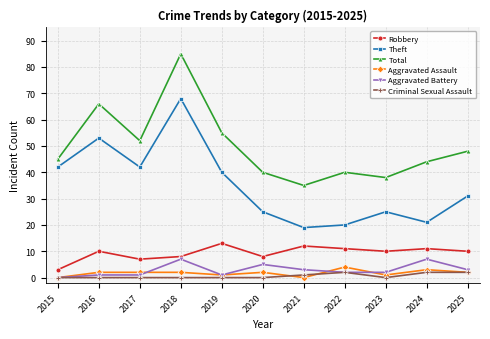

Reading left to right, list all the values displayed in this chart.

Robbery: 3	10	7	8	13	8	12	11	10	11	10
Theft: 42	53	42	68	40	25	19	20	25	21	31
Total: 45	66	52	85	55	40	35	40	38	44	48
Aggravated Assault: 0	2	2	2	1	2	0	4	1	3	2
Aggravated Battery: 0	1	1	7	1	5	3	2	2	7	3
Criminal Sexual Assault: 0	0	0	0	0	0	1	2	0	2	2